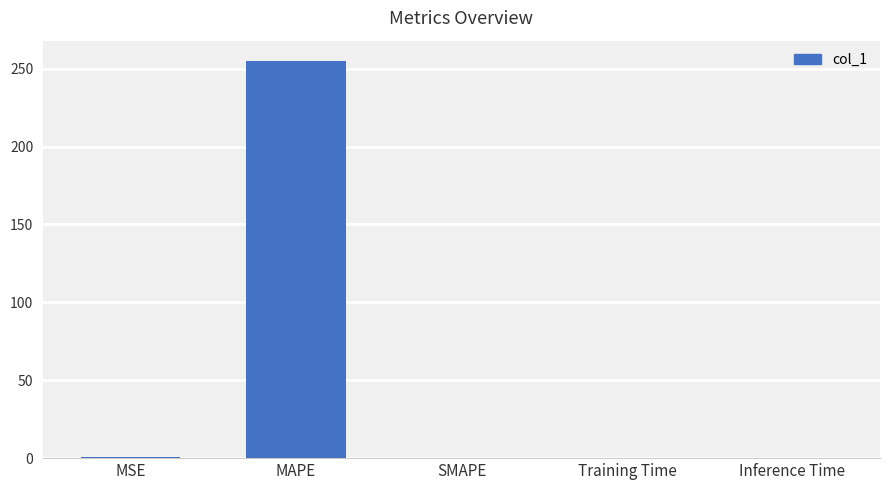

True or false: the data shows -152.0 at SMAPE.

False